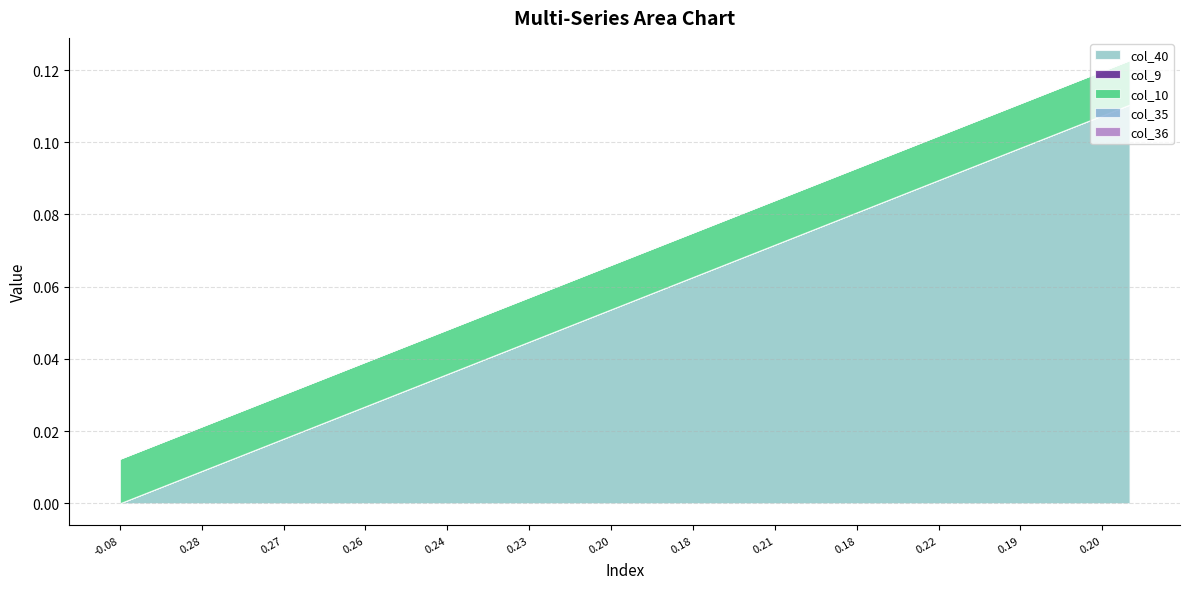

Between 2 and 27, which is larger?

27